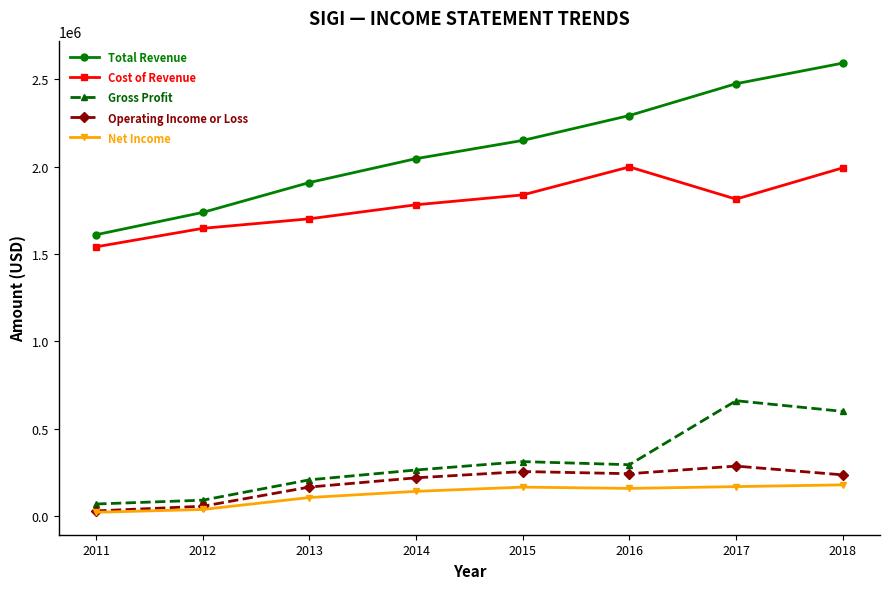

What is the average value of the Net Income series?

122538